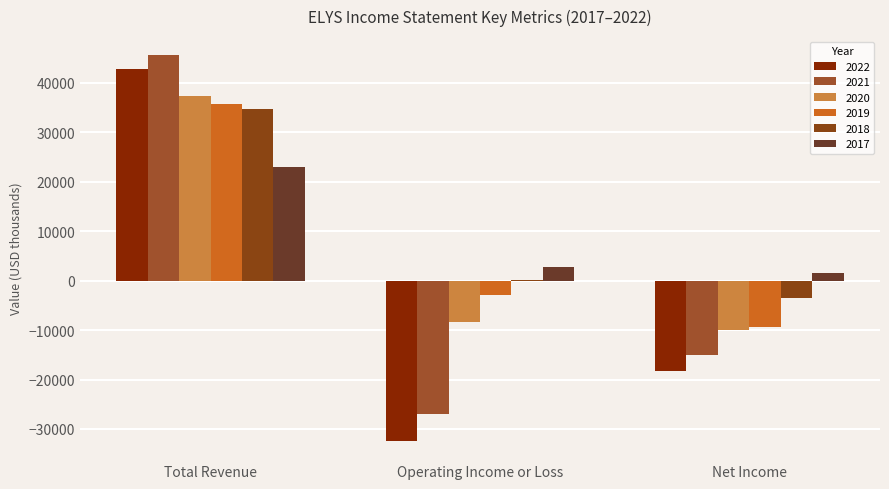

Between Operating Income or Loss and Total Revenue, which is larger?

Total Revenue